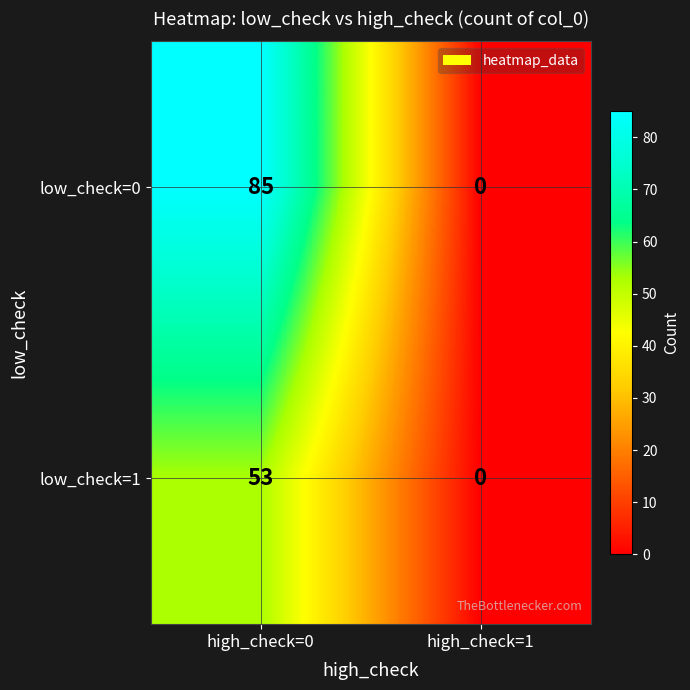

Where is low_check=1 nearest to the value 26?

high_check=1